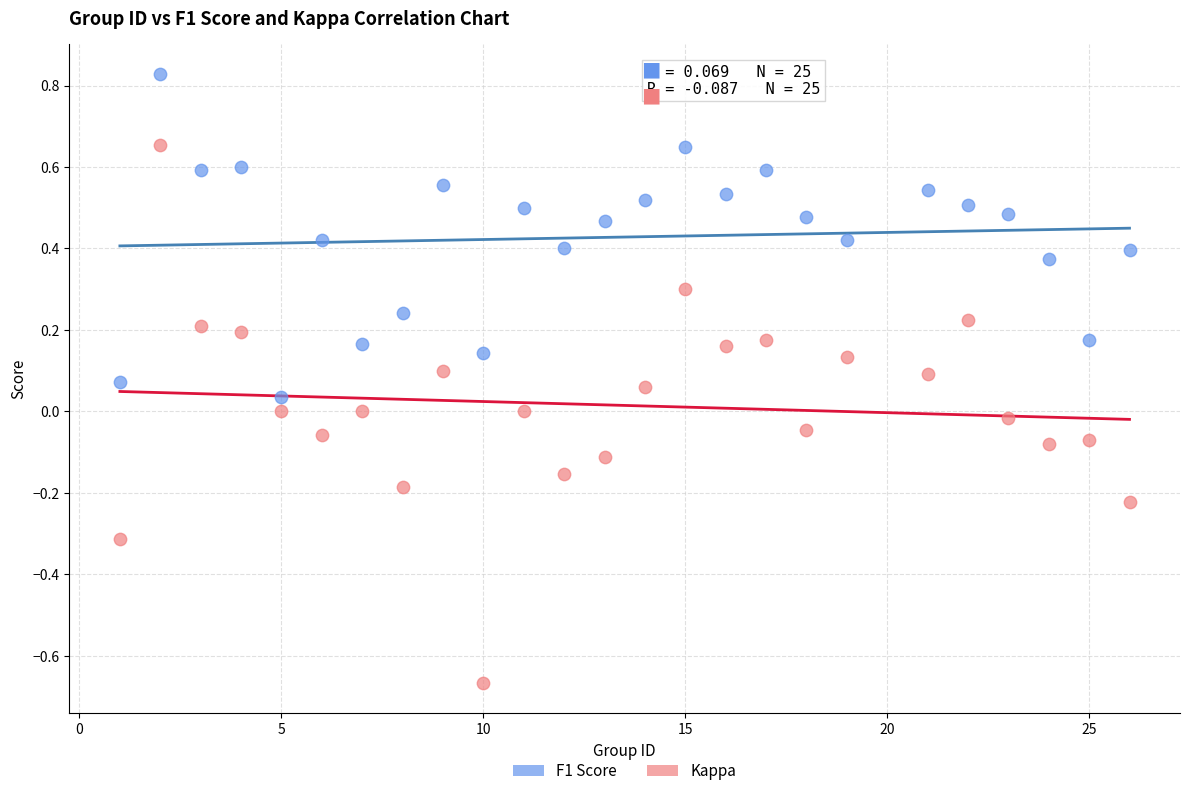

What is the X range (max minus min) for the scatter plot?

25.0